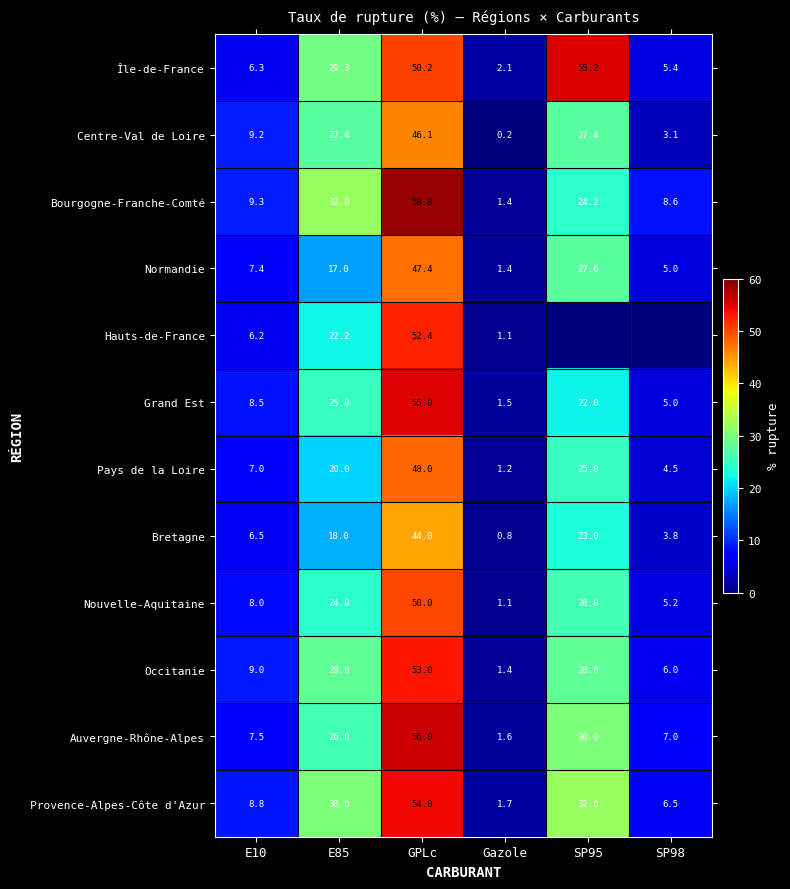

How many values in the Bretagne series are below 18?

3